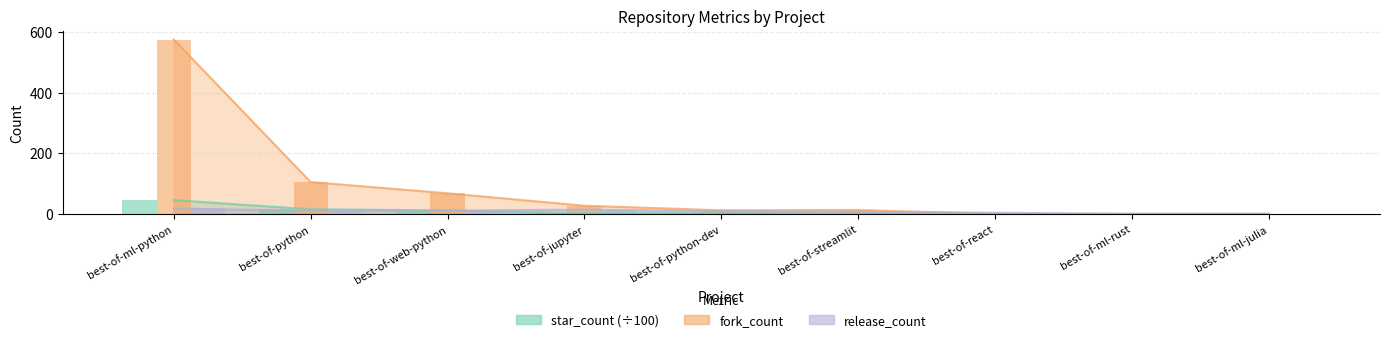

Reading left to right, transcribe all the data shown in this chart.

star_count: best-of-ml-python=45.5	best-of-python=15.3	best-of-web-python=11.4	best-of-jupyter=2.2	best-of-python-dev=2.5	best-of-streamlit=1.3	best-of-react=0.0	best-of-ml-rust=0.0	best-of-ml-julia=0.0
fork_count: best-of-ml-python=575.0	best-of-python=105.0	best-of-web-python=68.0	best-of-jupyter=27.0	best-of-python-dev=12.0	best-of-streamlit=13.0	best-of-react=0.0	best-of-ml-rust=0.0	best-of-ml-julia=0.0
release_count: best-of-ml-python=18.0	best-of-python=10.0	best-of-web-python=11.0	best-of-jupyter=14.0	best-of-python-dev=9.0	best-of-streamlit=7.0	best-of-react=4.0	best-of-ml-rust=0.0	best-of-ml-julia=0.0